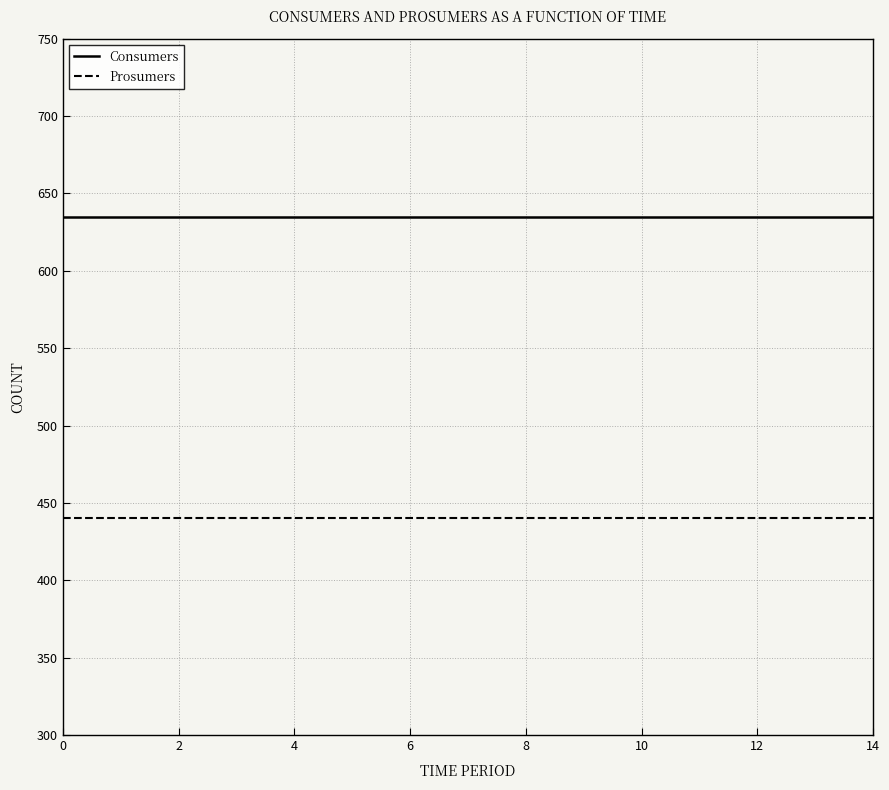

Which series has the largest total across all categories?

Consumers